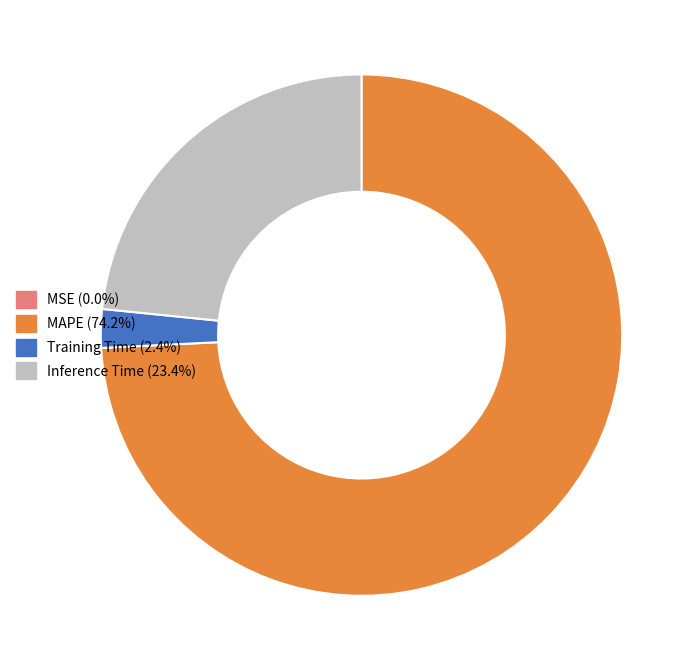

Does MAPE represent more than half of the total?

Yes